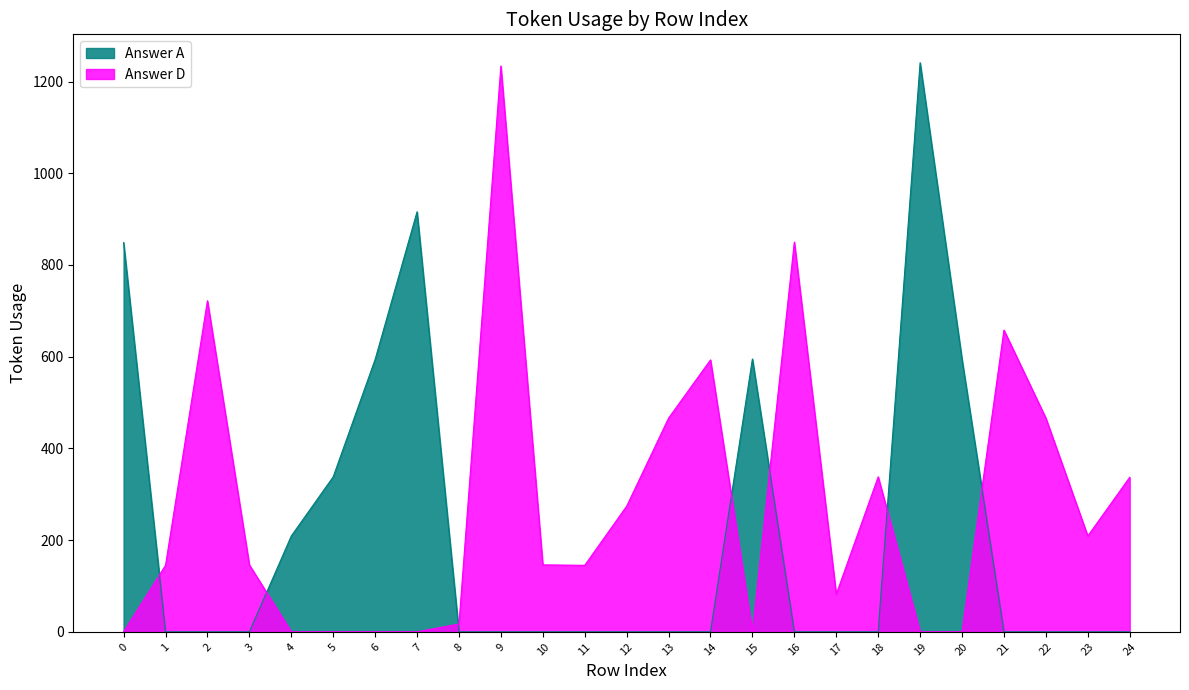

How many intersections are there between Answer A and Answer D?

7